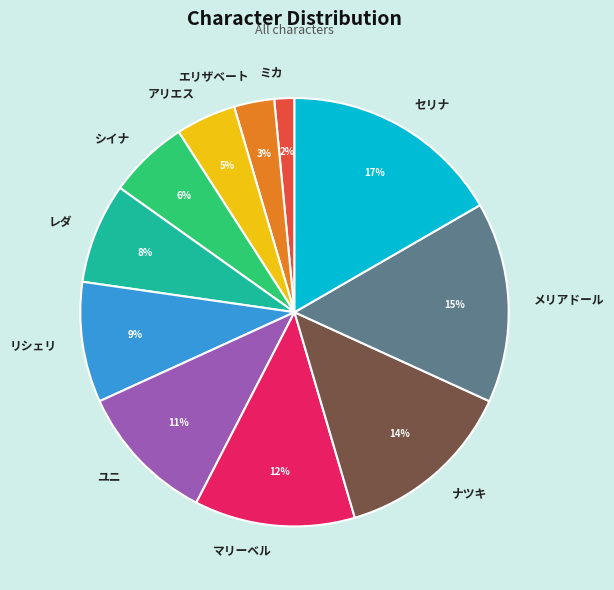

What is the smallest slice in the pie chart?

ミカ